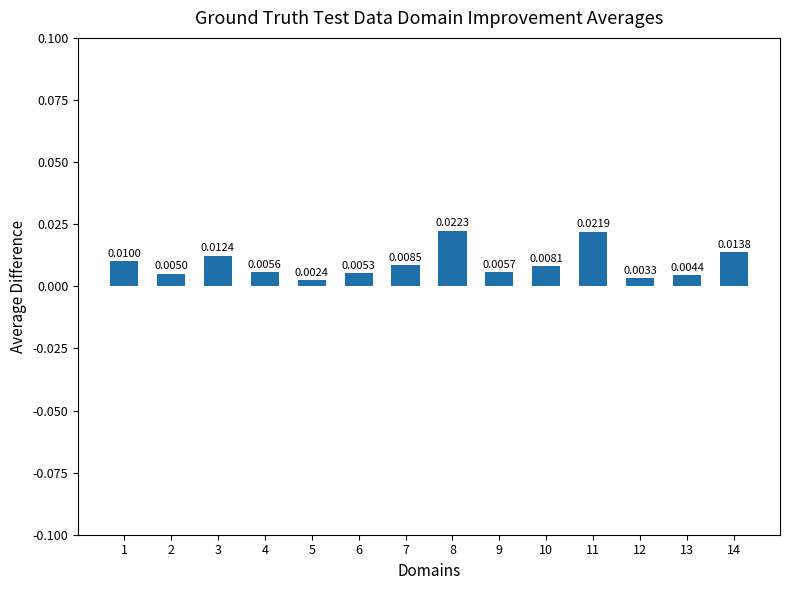

Count the values in the range 0 to 1.

14